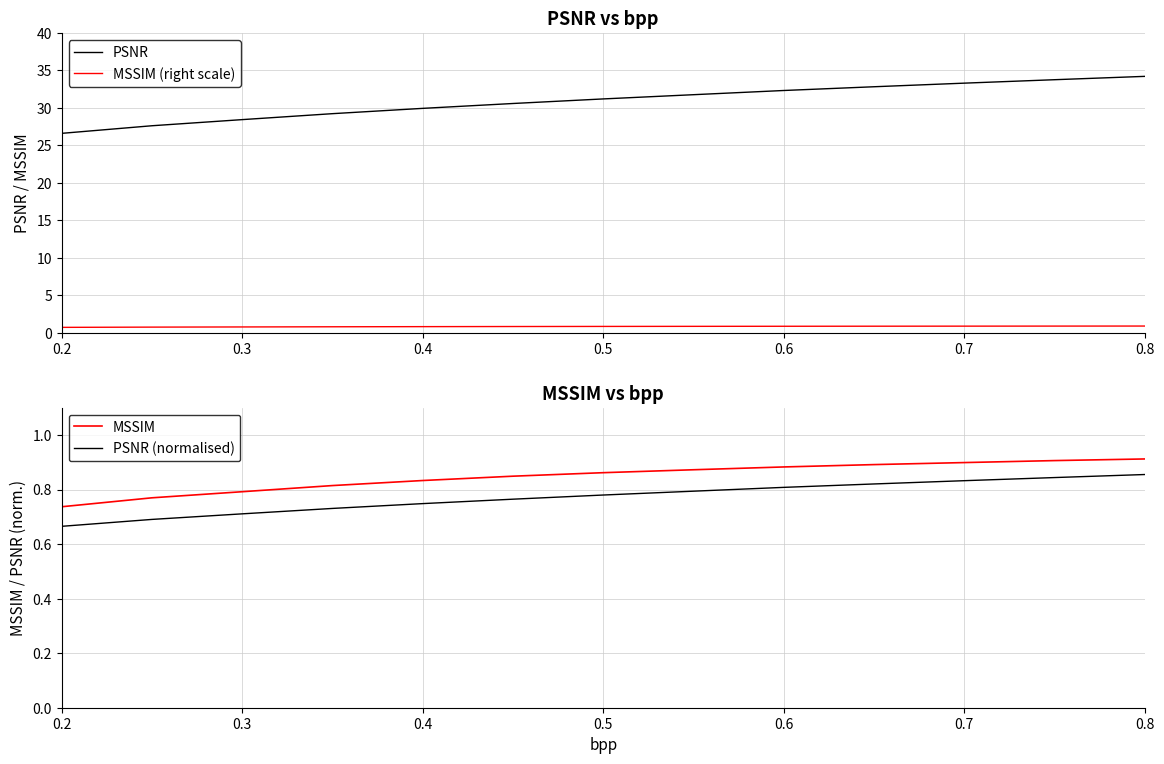

Reading left to right, list all the values displayed in this chart.

PSNR: 26.6	27.6	28.4	29.2	29.9	30.6	31.2	31.8	32.3	32.8	33.3	33.8	34.2
MSSIM (right scale): 0.7	0.8	0.8	0.8	0.8	0.8	0.9	0.9	0.9	0.9	0.9	0.9	0.9
MSSIM: 0.7	0.8	0.8	0.8	0.8	0.8	0.9	0.9	0.9	0.9	0.9	0.9	0.9
PSNR (normalised): 0.7	0.7	0.7	0.7	0.7	0.8	0.8	0.8	0.8	0.8	0.8	0.8	0.9